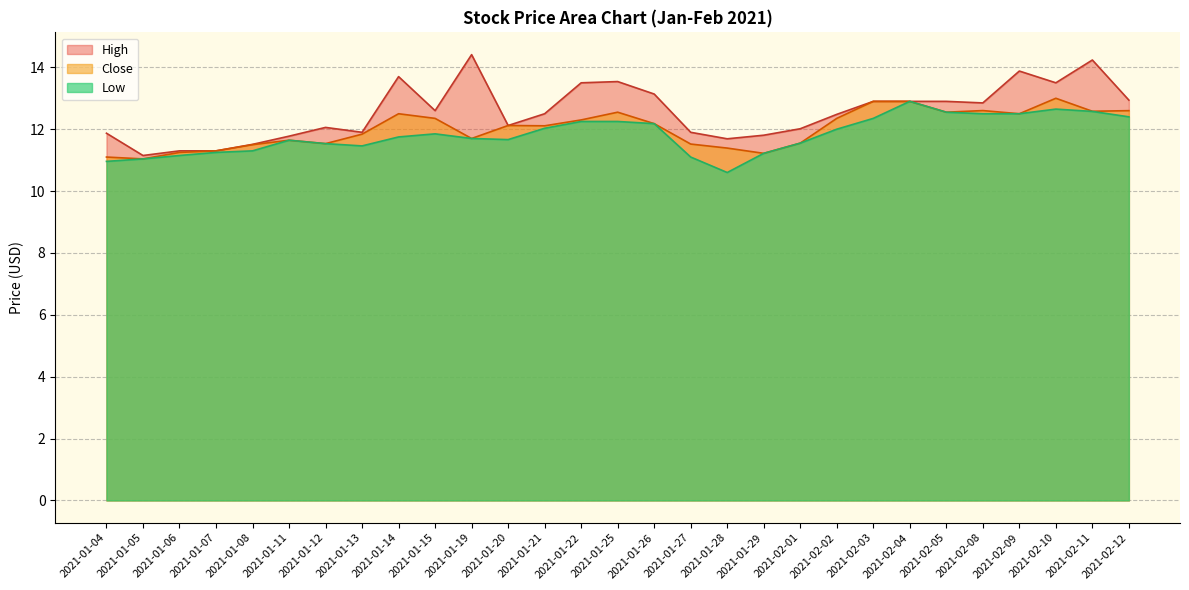

List the series in order of their peak value, highest first.

High, Close, Low